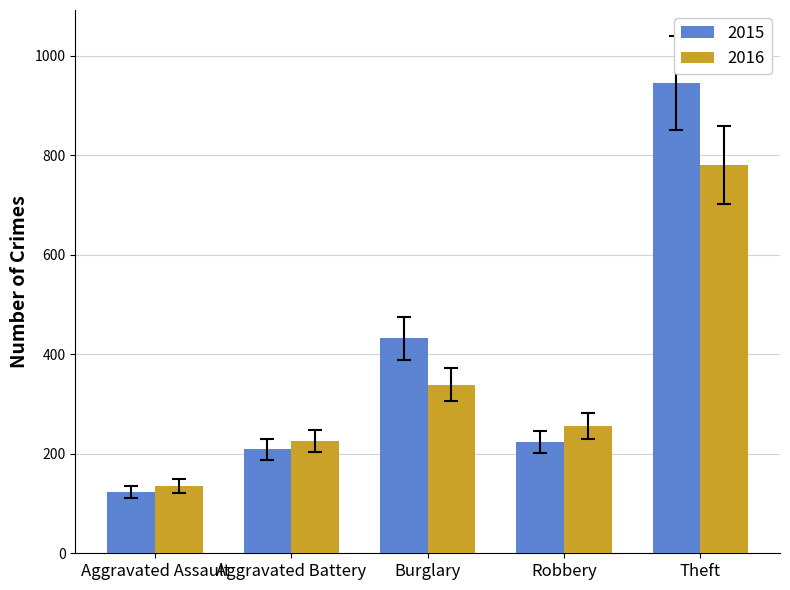

What is the sum of all 2016 values?

1735